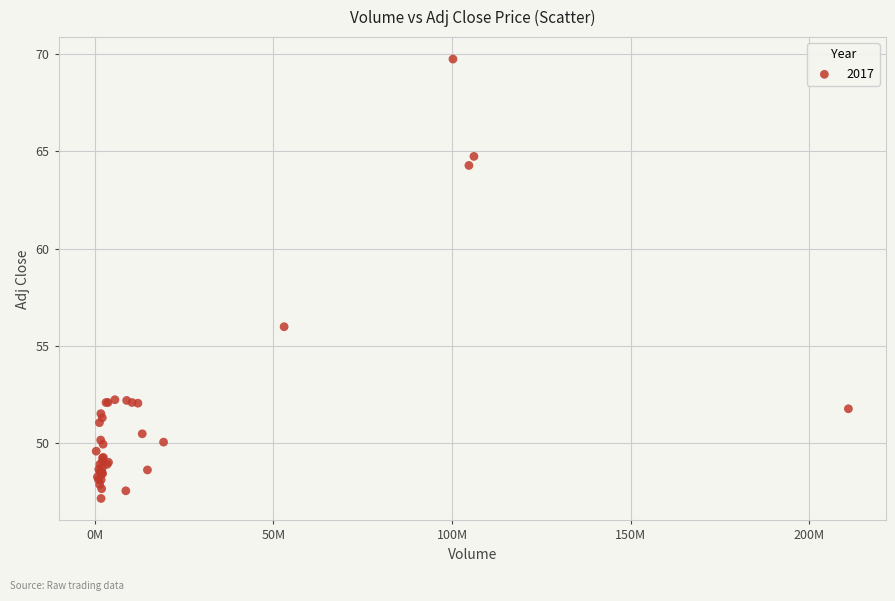

What Y value in the scatter plot is closest to 58?

56.0